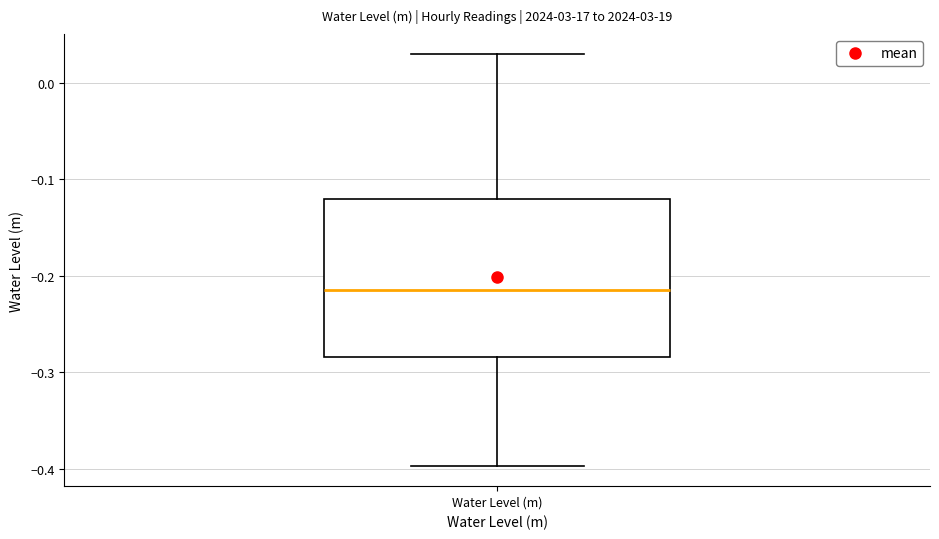

Transcribe this box plot: give where the median line is, the range the box spans, and where the two whiskers end, as read against the y-axis. The values are not printed on the chart, so give them approximately, as read against the axis.

median -0.21, box -0.28 to -0.12, whiskers -0.40 to 0.03